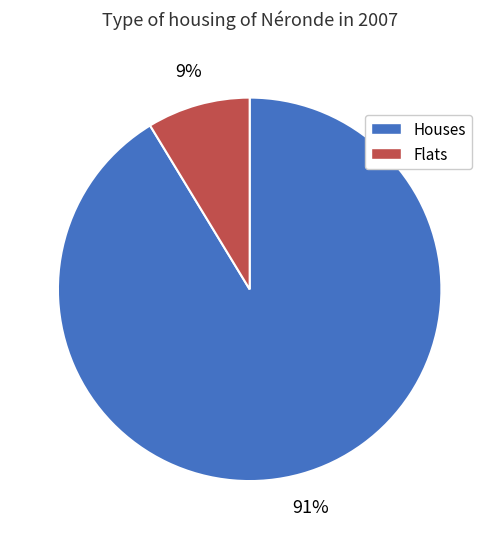

How many segments does this pie chart have?

2